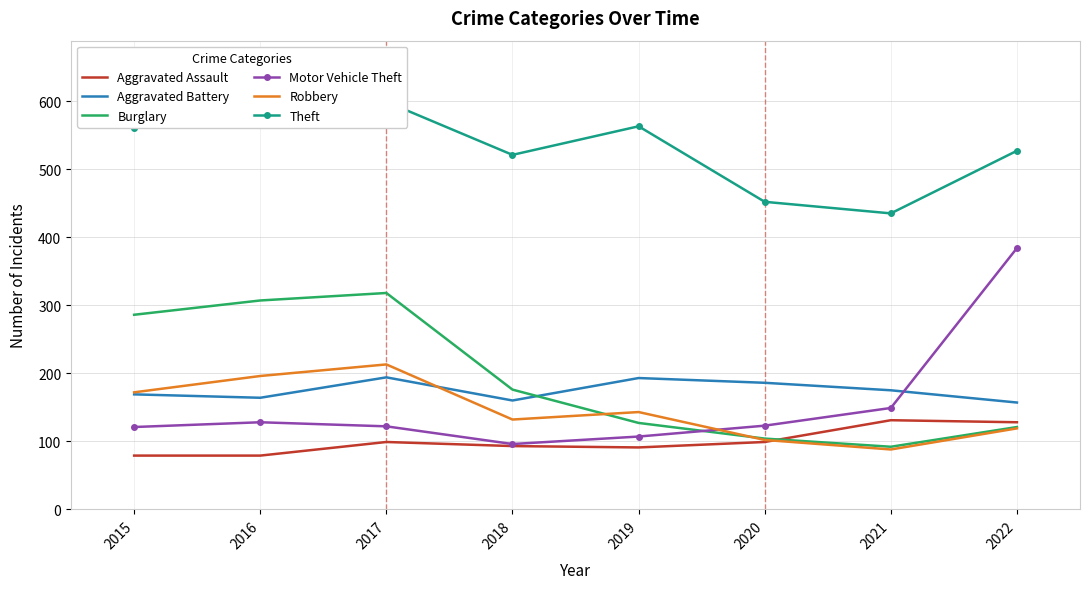

How many interior local peaks does the Aggravated Assault series have?

2